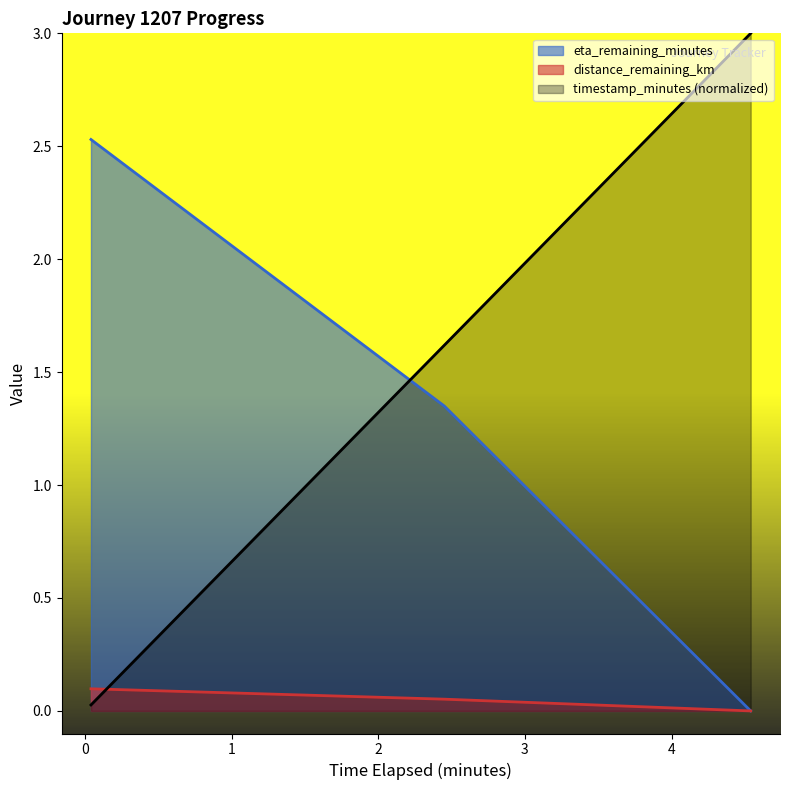

What is the difference between the second highest and minimum values in the timestamp_minutes series?

1.6